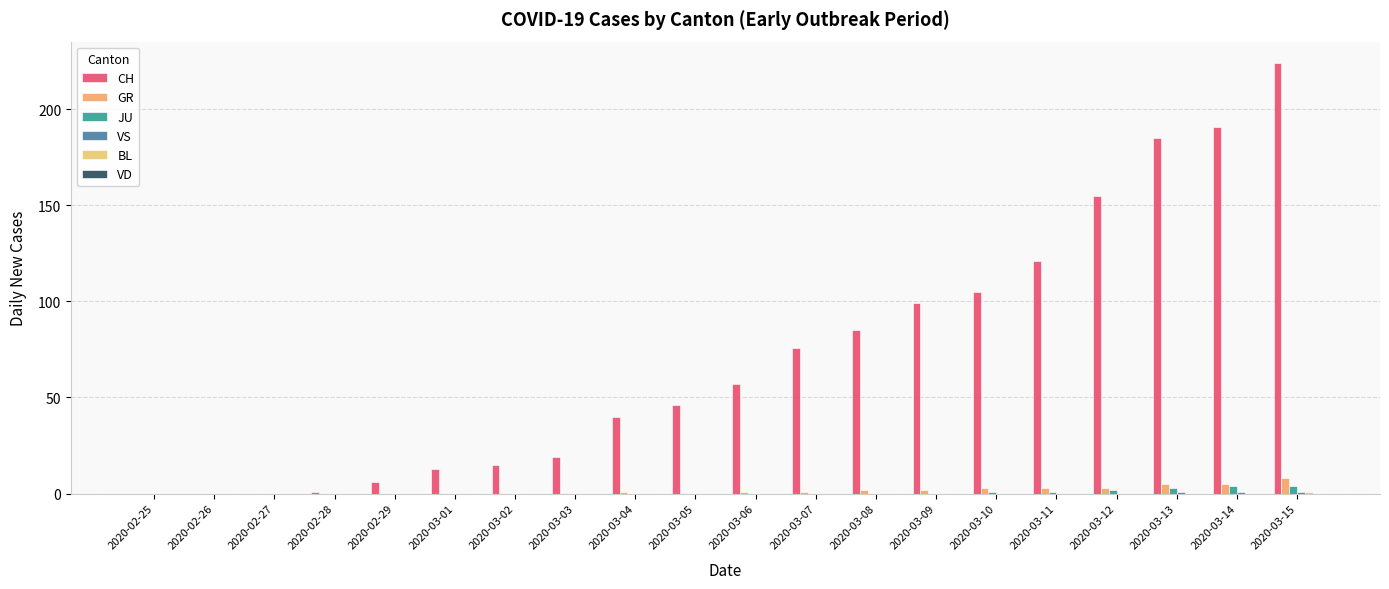

What position from the left is 2020-03-08?

13